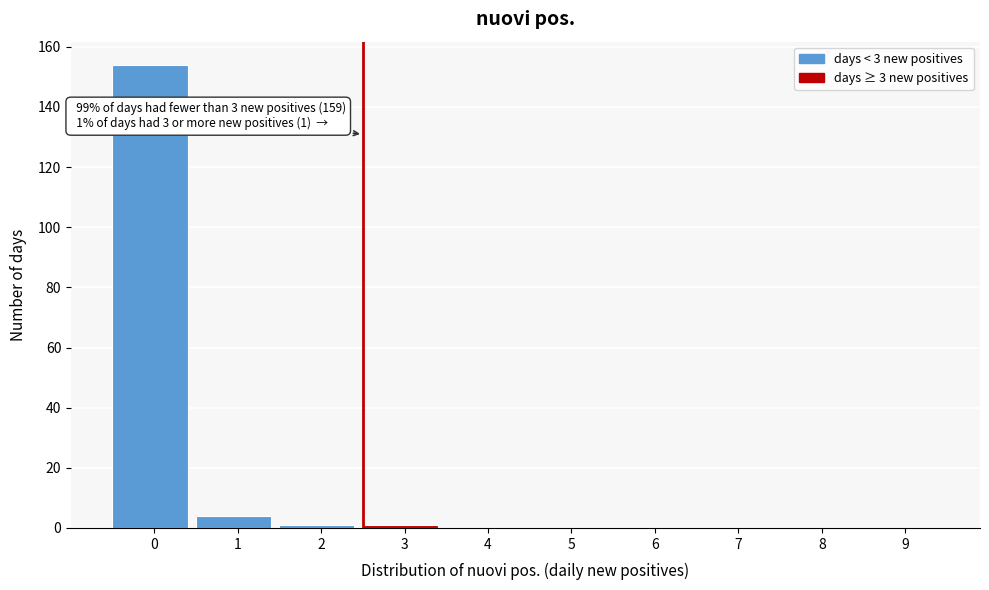

Reading left to right, extract all data points from this chart.

0=154	1=4	2=1	3=1	4=0	5=0	6=0	7=0	8=0	9=0